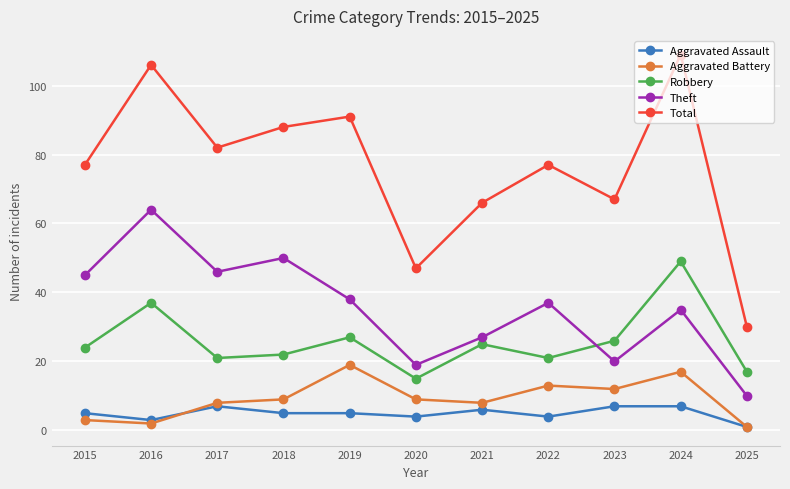

List the series in order of their peak value, highest first.

Total, Theft, Robbery, Aggravated Battery, Aggravated Assault